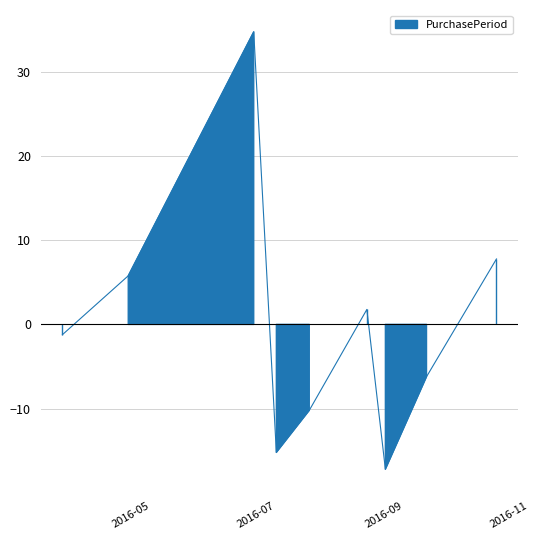

How many points are lower than both their immediate neighbors (excluding endpoints)?

2